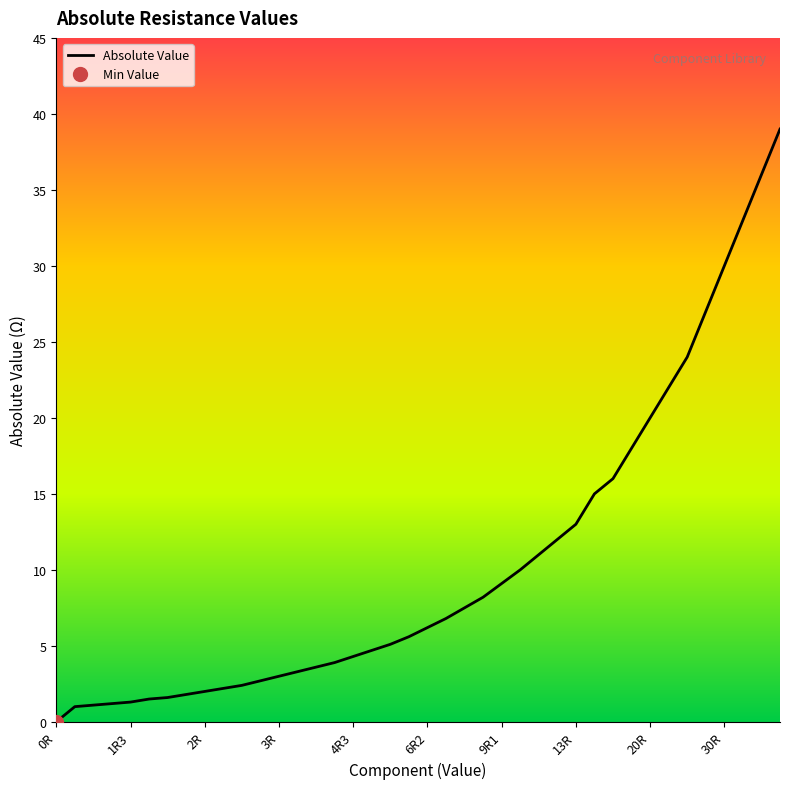

What is the change in value from 3R to 17?

+3.5